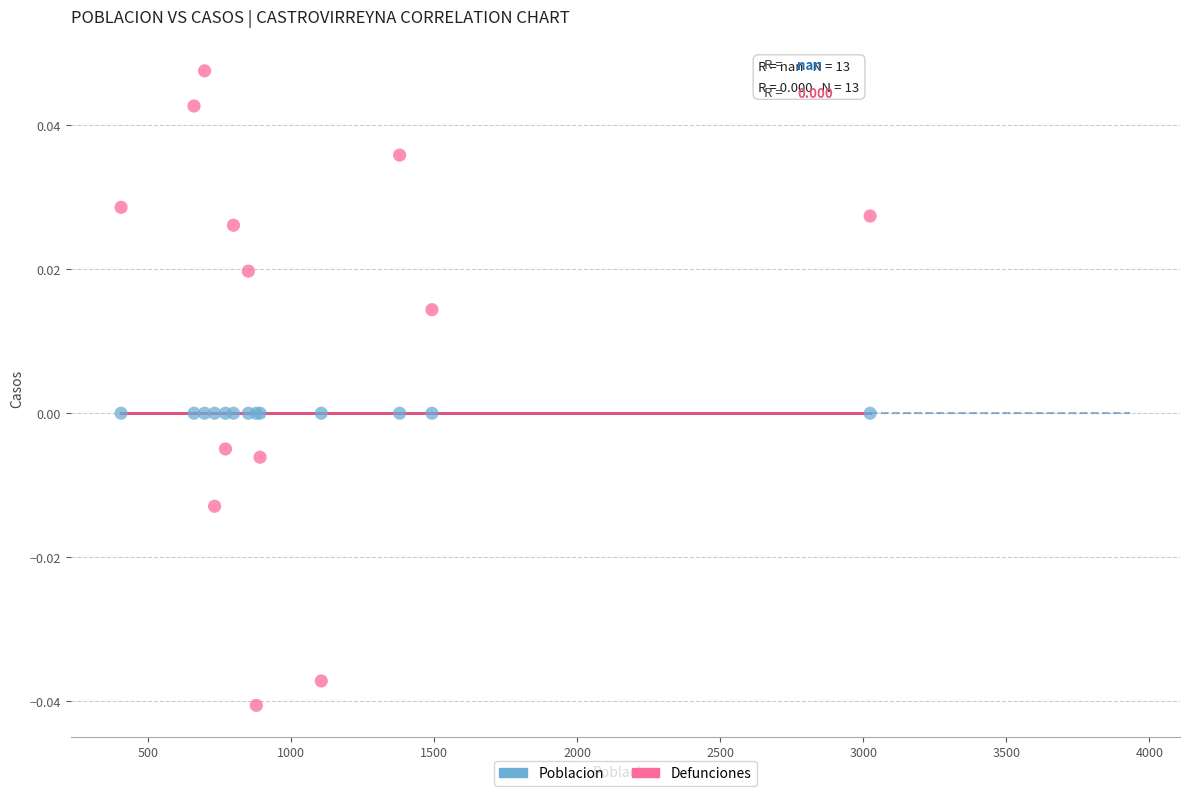

Which series contains the highest Y value?

Defunciones